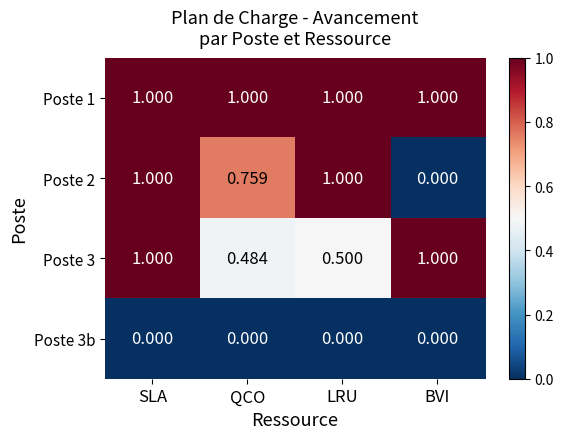

Is the value of Poste 3b at LRU greater than the value of Poste 3 at QCO?

No